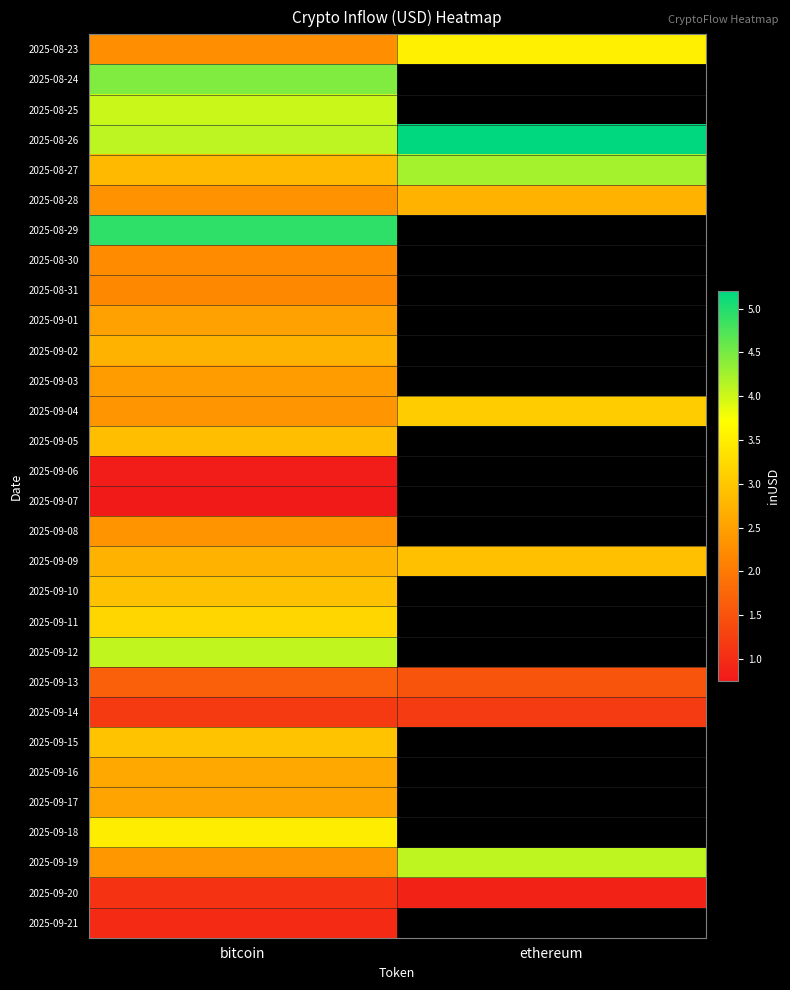

What is the difference between the highest and lowest values at ethereum?

4321422118.1